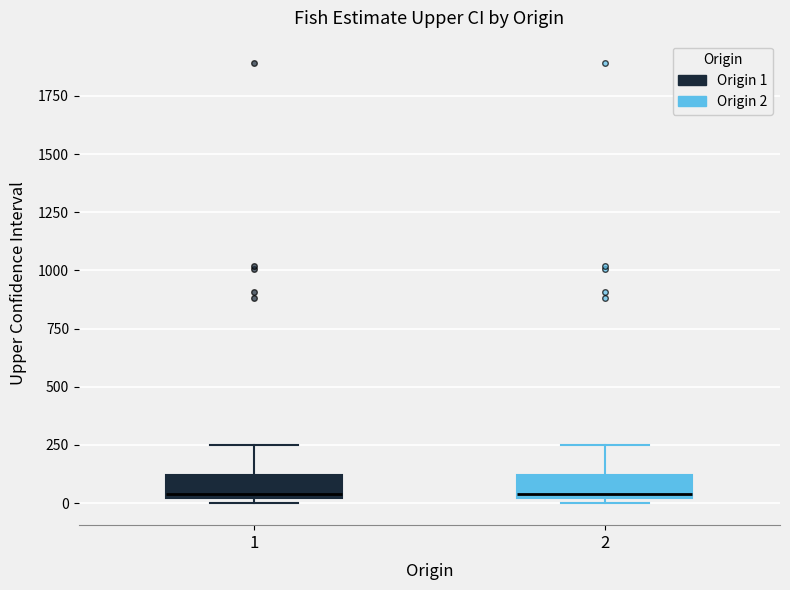

Reading left to right, transcribe this box plot: for each box, give where its median line is, the range the box spans, and where its two whiskers end, as read against the y-axis. The values are not printed on the chart, so give them approximately, as read against the axis.

1: median 50, box 0 to 100, whiskers 0 (just below the box's lower edge) to 250
2: median 50, box 0 to 100, whiskers 0 (just below the box's lower edge) to 250